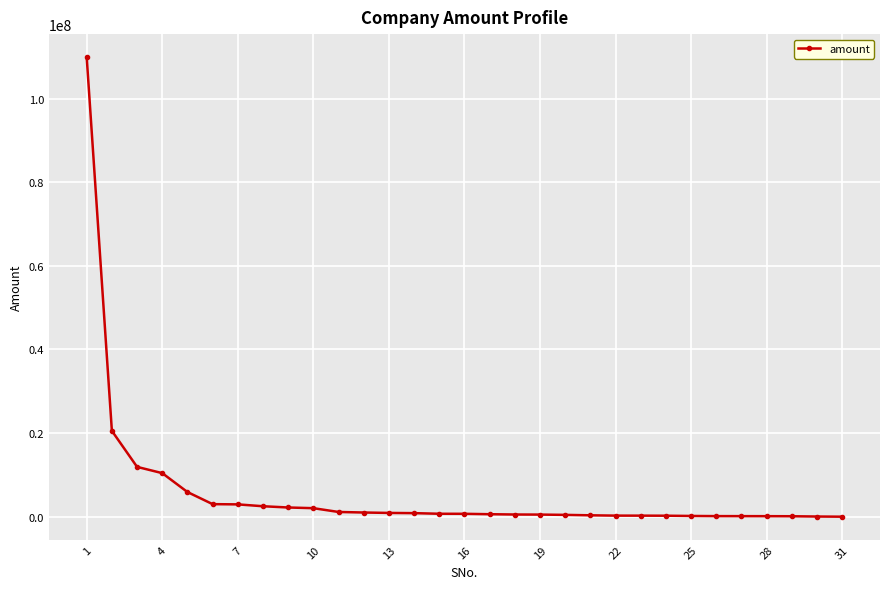

What is the average value?

5821821